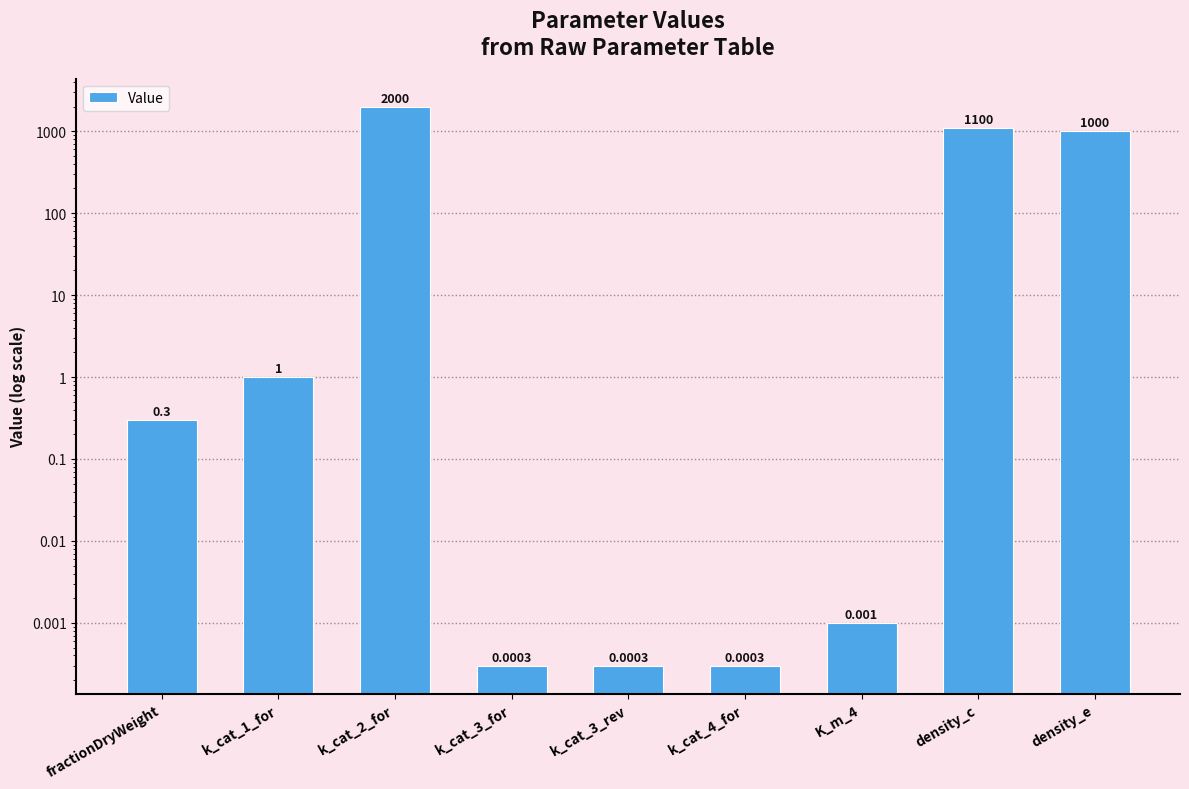

Rank the categories by value from lowest to highest.

k_cat_3_for, k_cat_3_rev, k_cat_4_for, K_m_4, fractionDryWeight, k_cat_1_for, density_e, density_c, k_cat_2_for